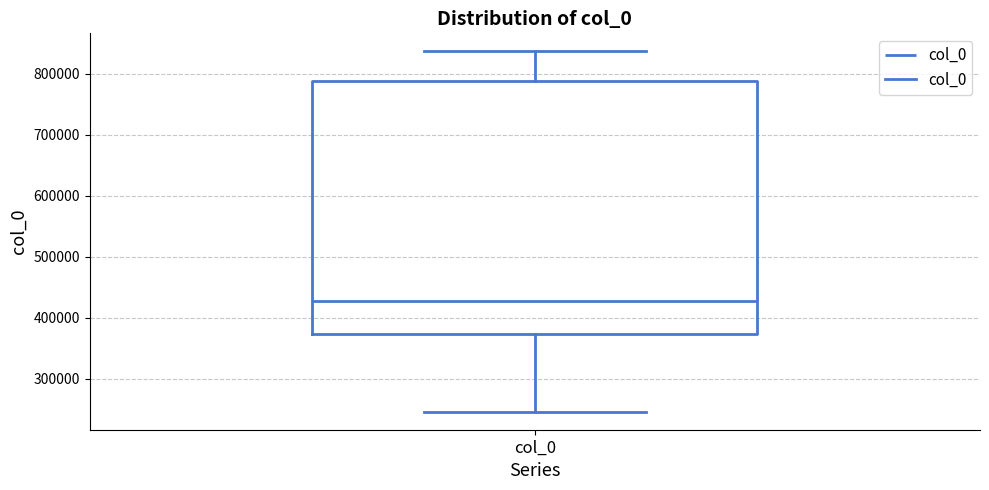

Where is the upper edge of the box for col_0 on the y-axis? The values are not printed on the chart, so give them approximately, as read against the axis.

790000